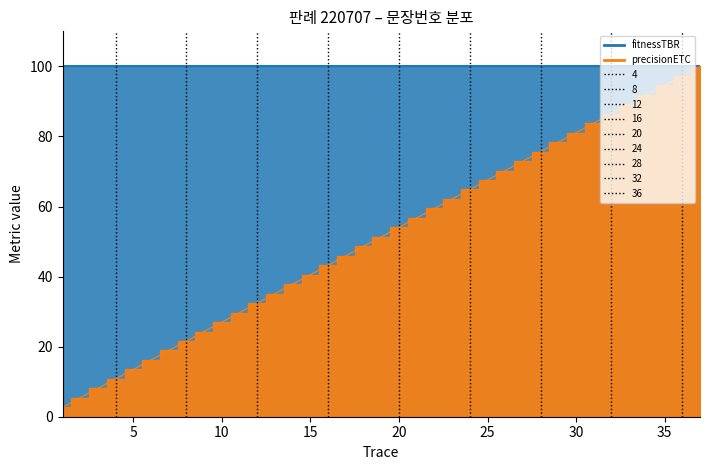

What is the sum of all values?

1900.0